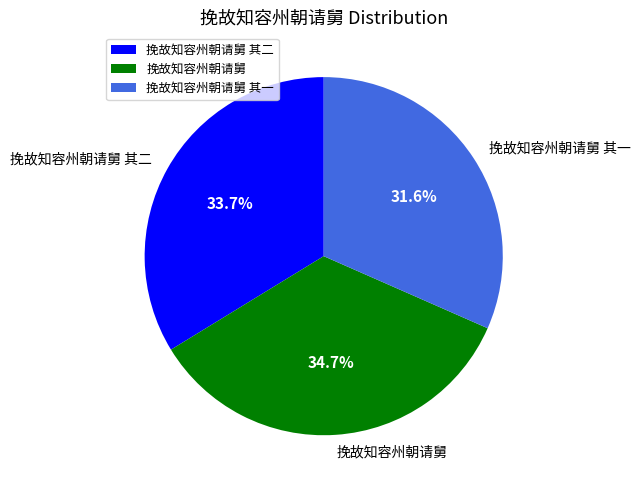

Rank the categories by value from lowest to highest.

挽故知容州朝请舅 其一, 挽故知容州朝请舅 其二, 挽故知容州朝请舅